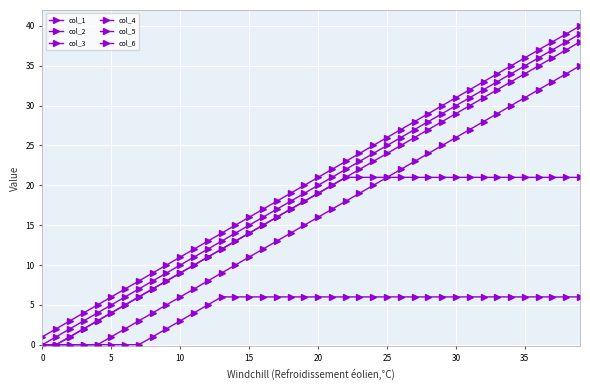

Count the number of data series in this chart.

6